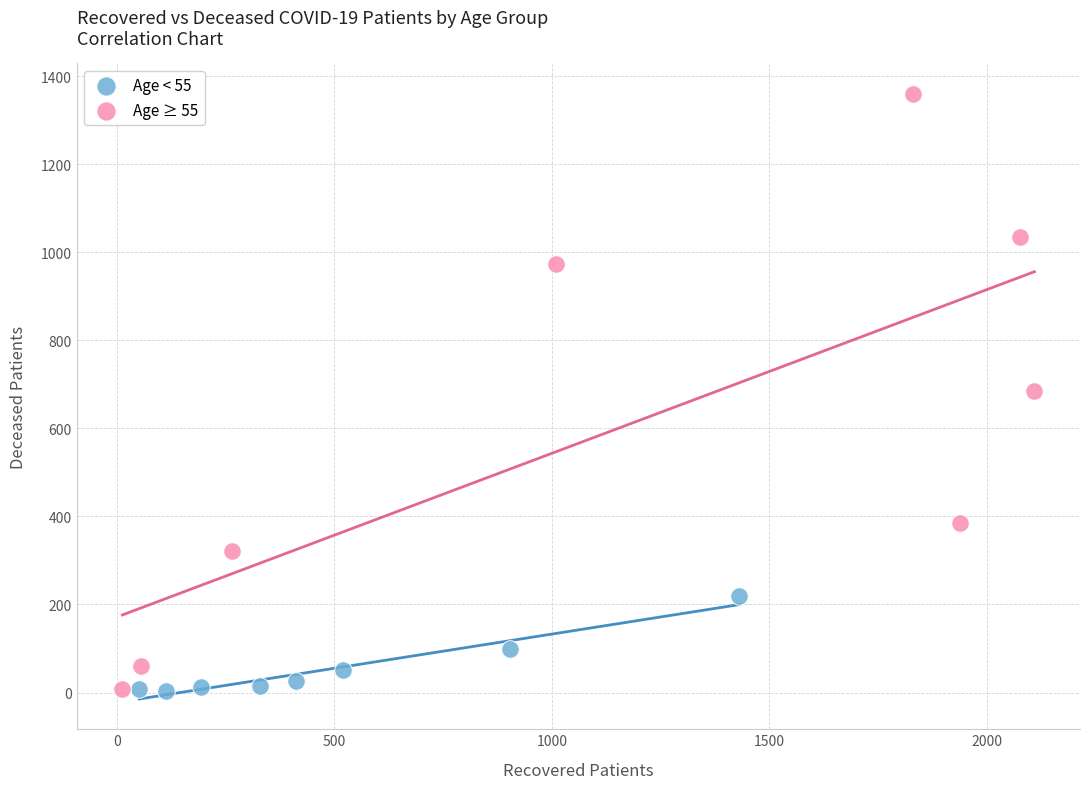

Which series has the widest spread of Y values?

Age ≥ 55